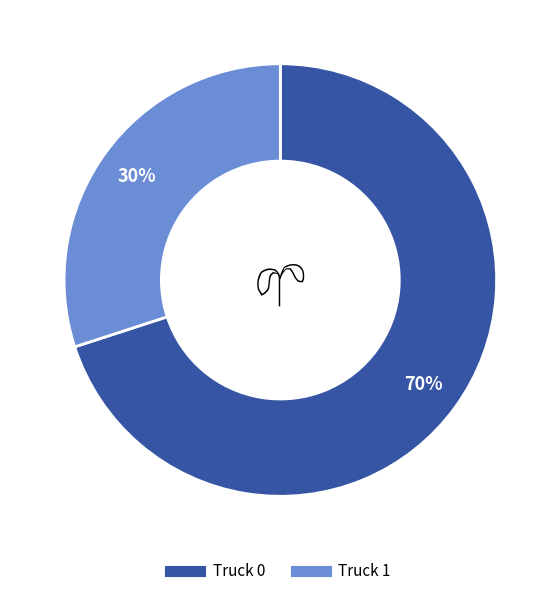

Count the number of slices in the pie.

2